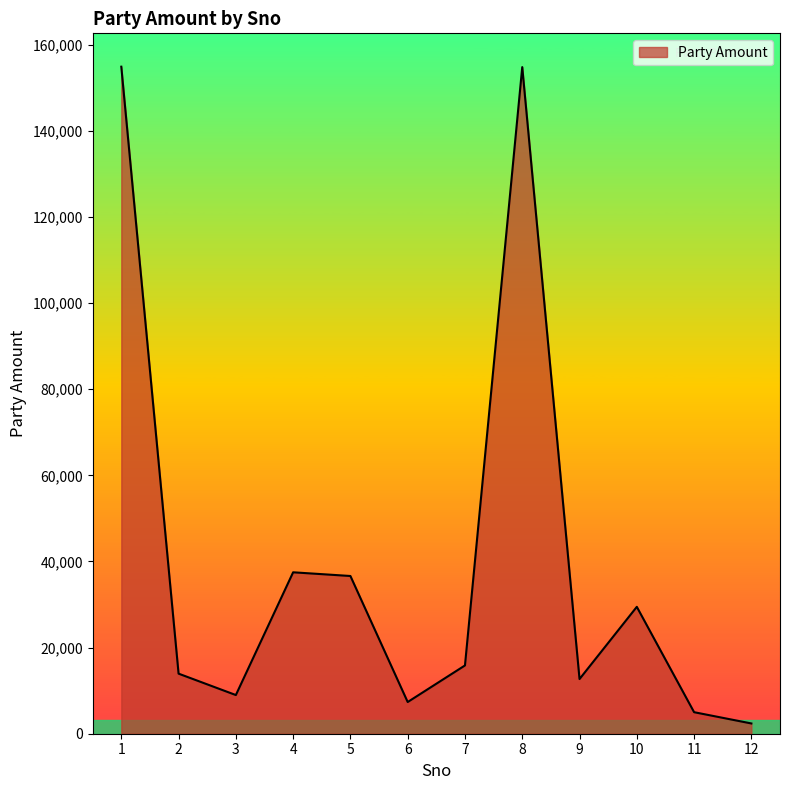

Does the chart have visible grid lines?

No